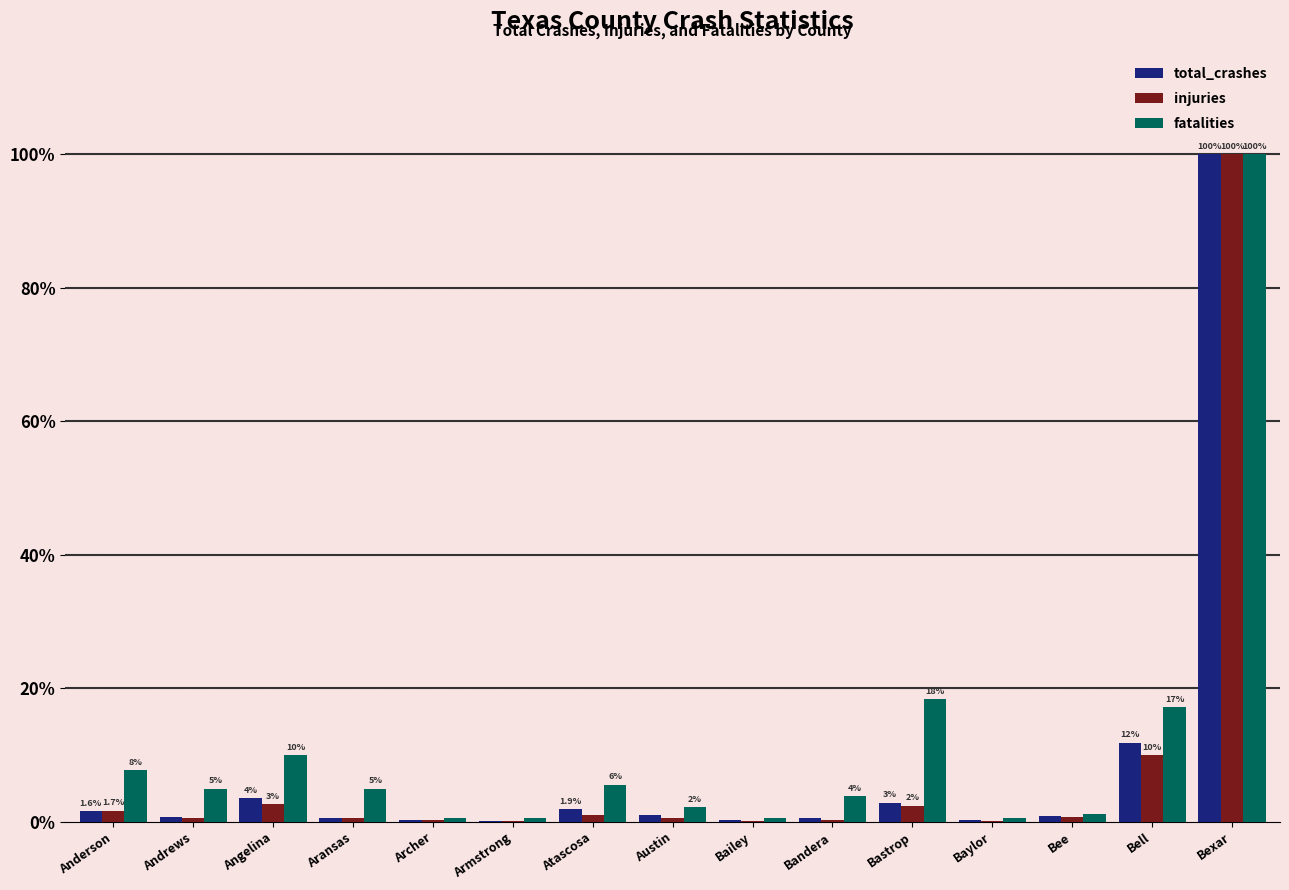

The total_crashes series shows 27.1 at Bexar. True or false?

False